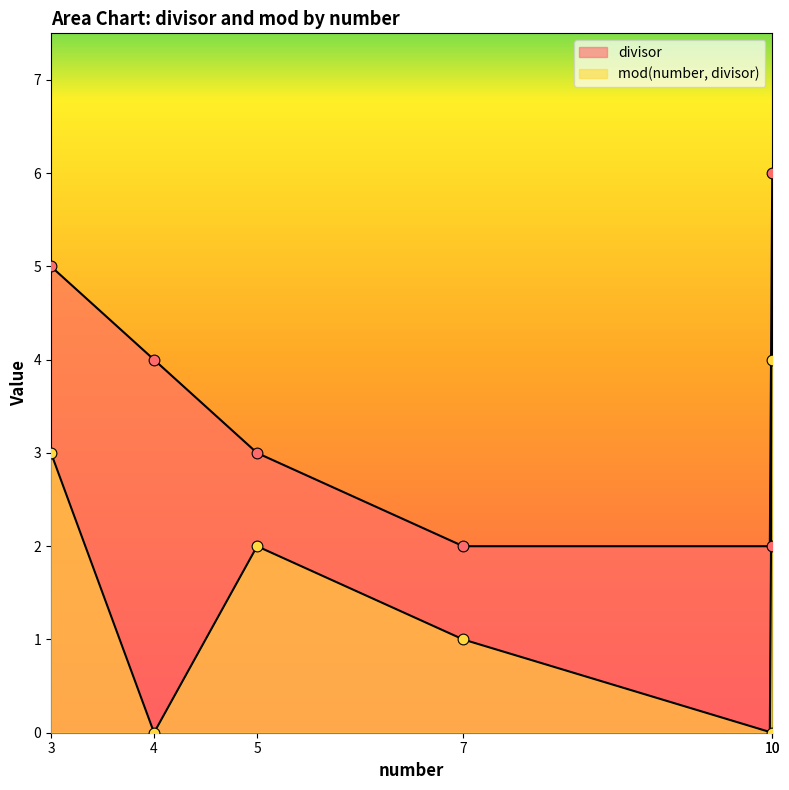

Which series reaches the minimum Y coordinate?

mod(number, divisor)